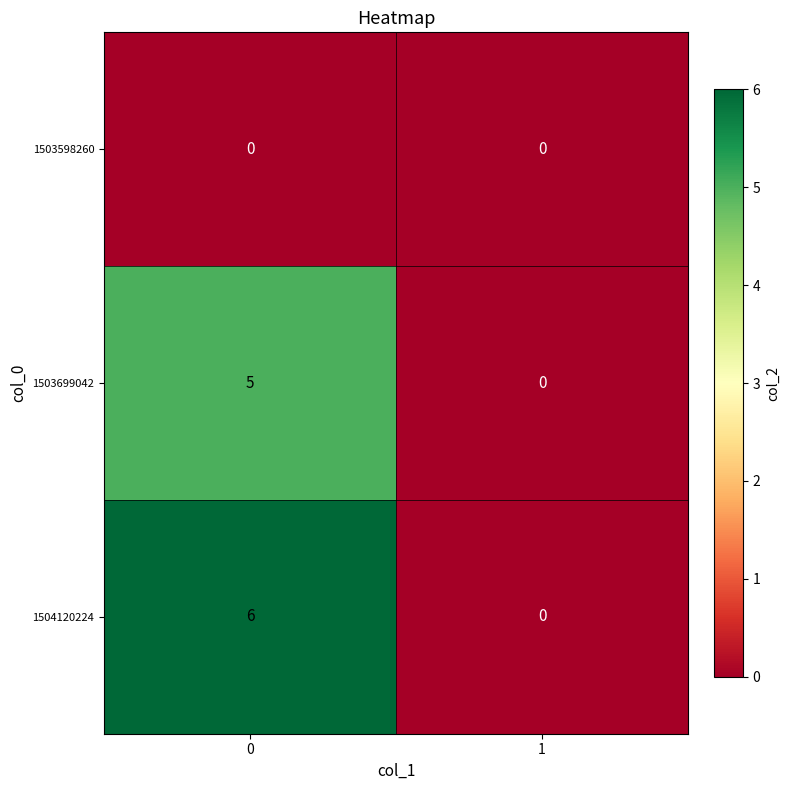

List the series in order of their overall mean, highest first.

1504120224, 1503699042, 1503598260